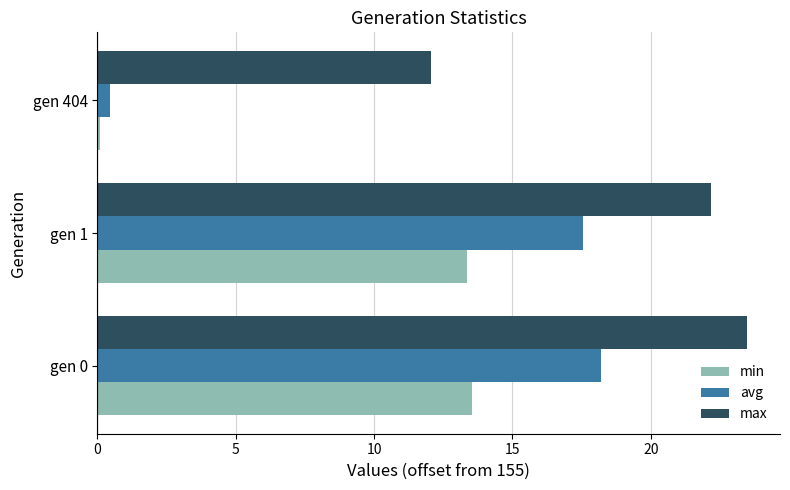

The max series shows 33.2 at gen 1. True or false?

False